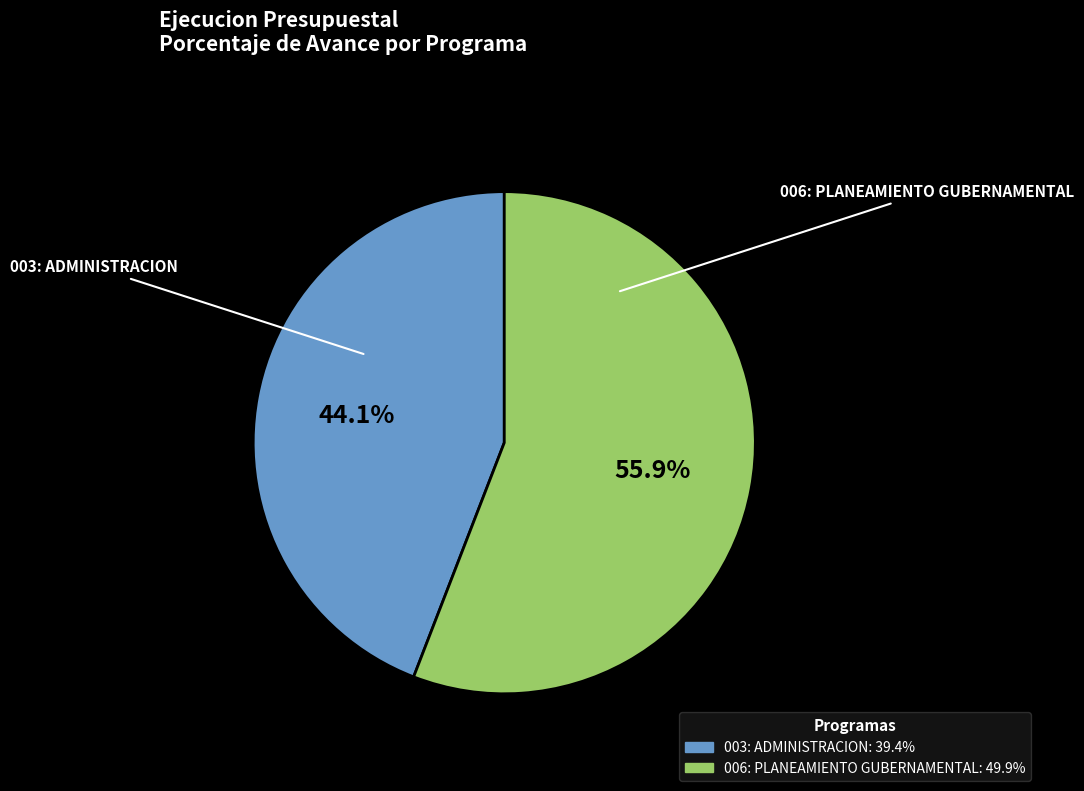

Which category has the smallest portion of the pie?

003: ADMINISTRACION